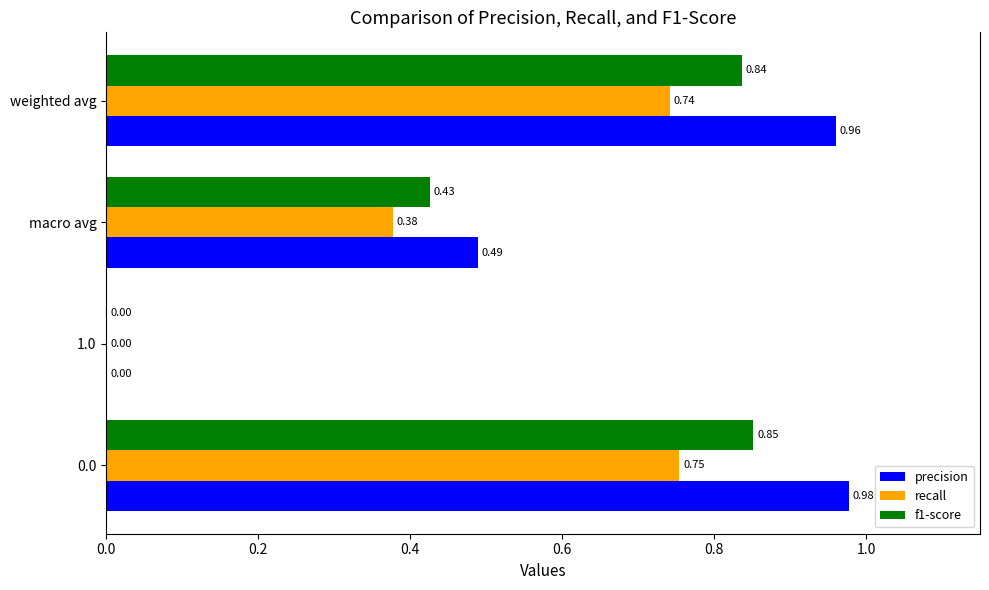

How many values in the precision series exceed 0?

3